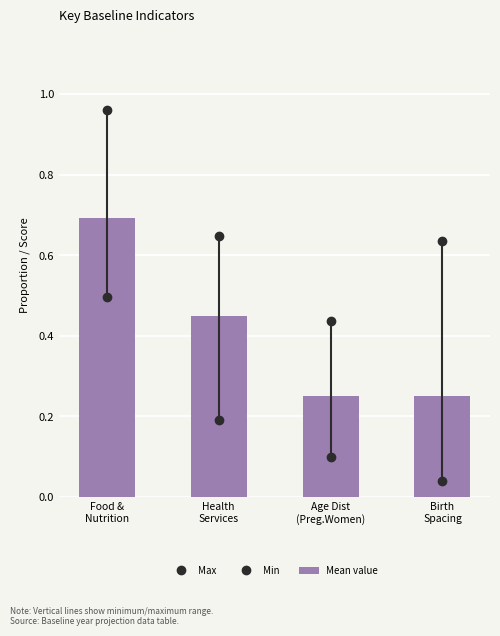

How many bars are there in total?

4